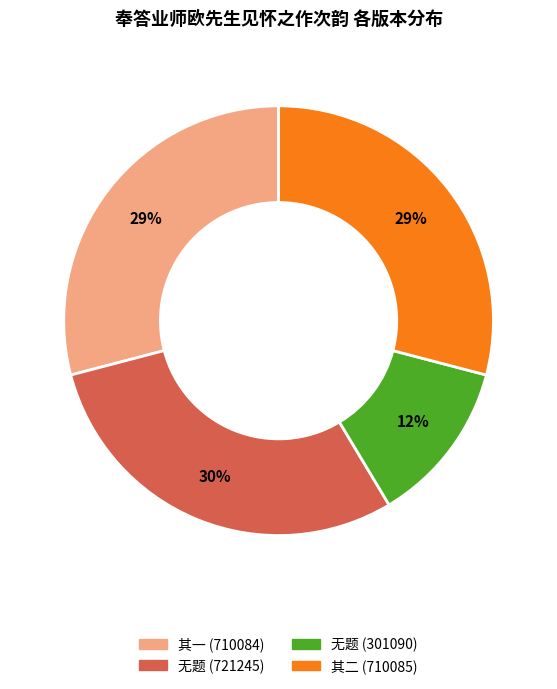

Count the number of slices in the pie.

4